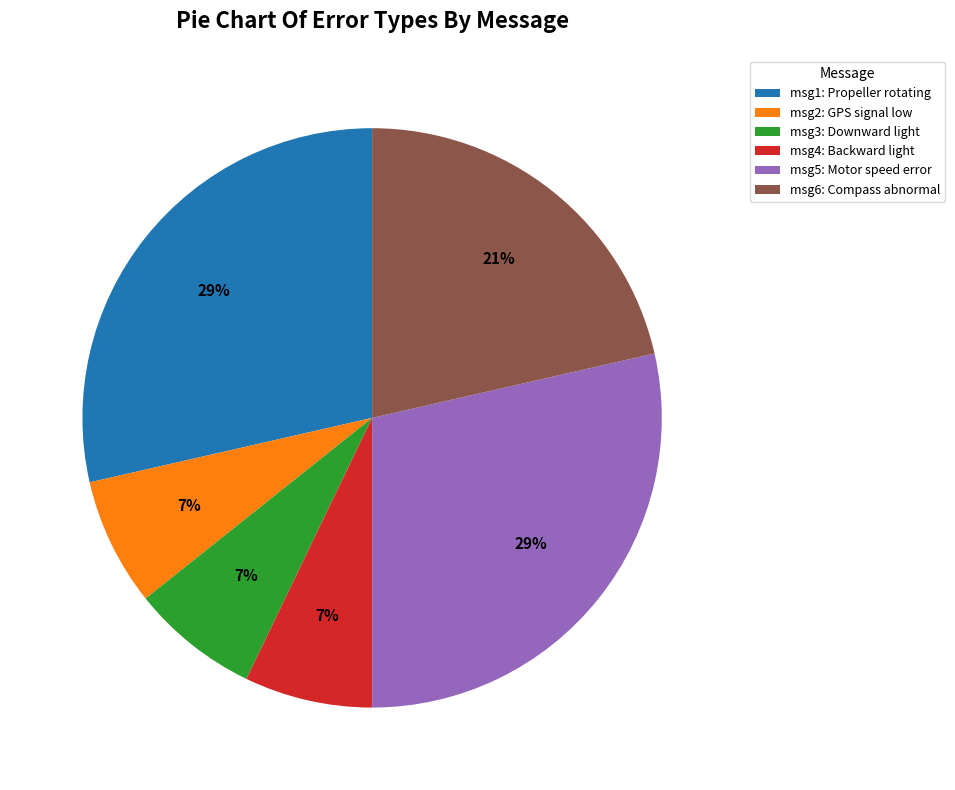

How many segments does this pie chart have?

6